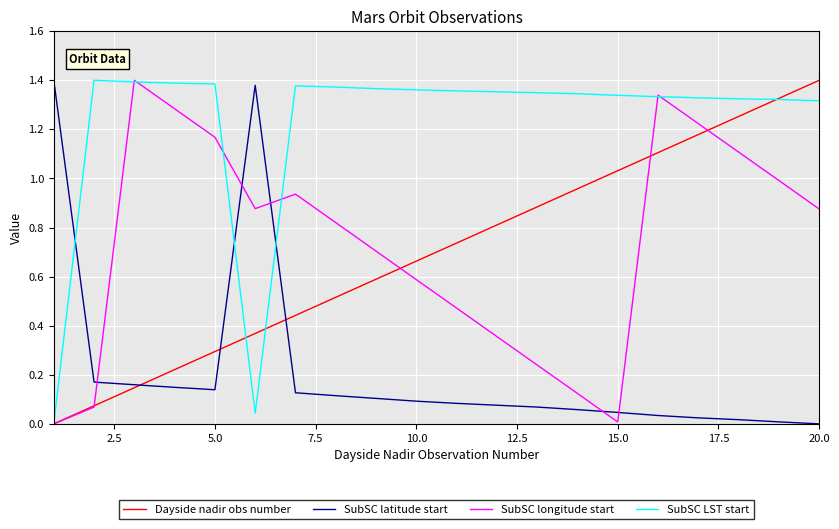

How many lines are shown in the chart?

4